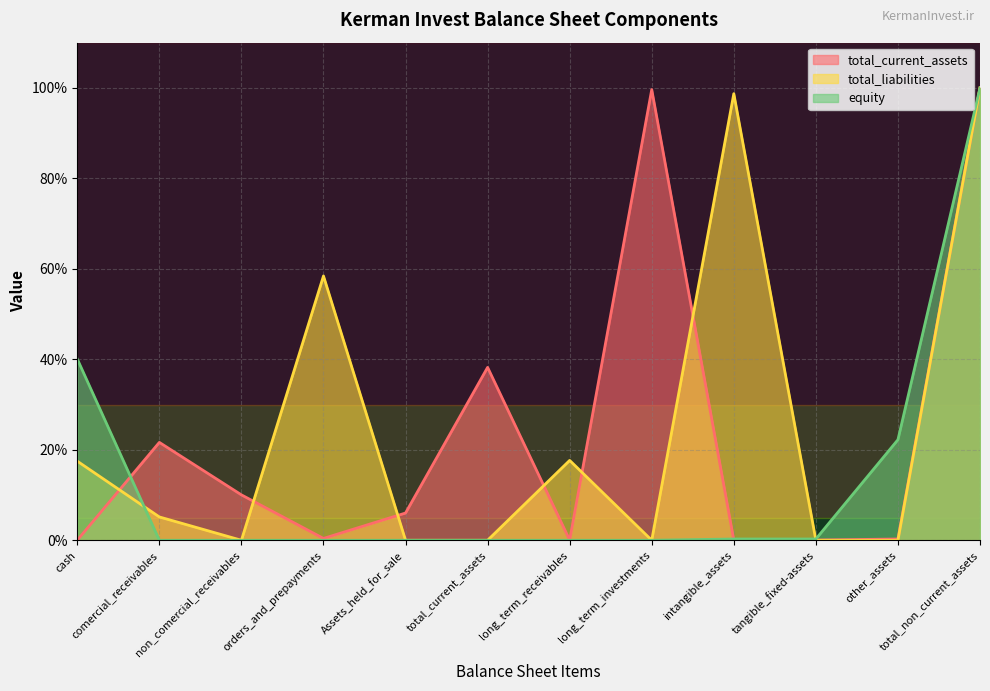

Reading left to right, extract all data points from this chart.

total_current_assets: cash=0.0	comercial_receivables=21.6	non_comercial_receivables=10.0	orders_and_prepayments=0.4	Assets_held_for_sale=6.0	total_current_assets=38.2	long_term_receivables=0.0	long_term_investments=99.6	intangible_assets=0.0	tangible_fixed-assets=0.0	other_assets=0.3	total_non_current_assets=100.0
total_liabilities: cash=17.5	comercial_receivables=5.2	non_comercial_receivables=0.0	orders_and_prepayments=58.4	Assets_held_for_sale=0.0	total_current_assets=0.0	long_term_receivables=17.7	long_term_investments=0.0	intangible_assets=98.7	tangible_fixed-assets=0.0	other_assets=0.0	total_non_current_assets=100.0
equity: cash=40.1	comercial_receivables=0.0	non_comercial_receivables=0.0	orders_and_prepayments=0.0	Assets_held_for_sale=0.0	total_current_assets=0.0	long_term_receivables=0.0	long_term_investments=0.0	intangible_assets=0.3	tangible_fixed-assets=0.3	other_assets=22.2	total_non_current_assets=100.0